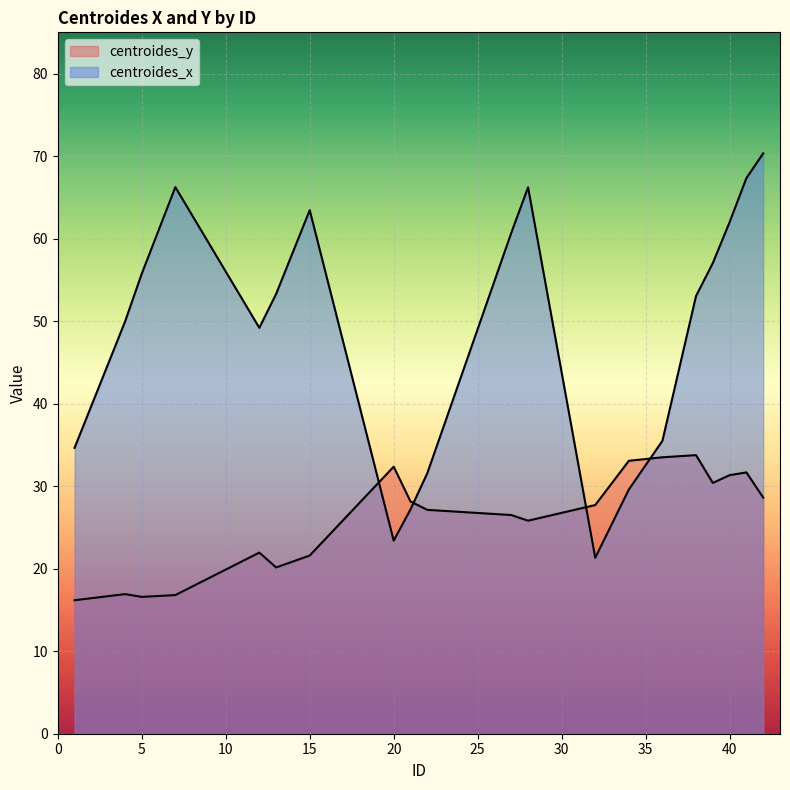

True or false: centroides_y has a value of 26.5 at 27.

True